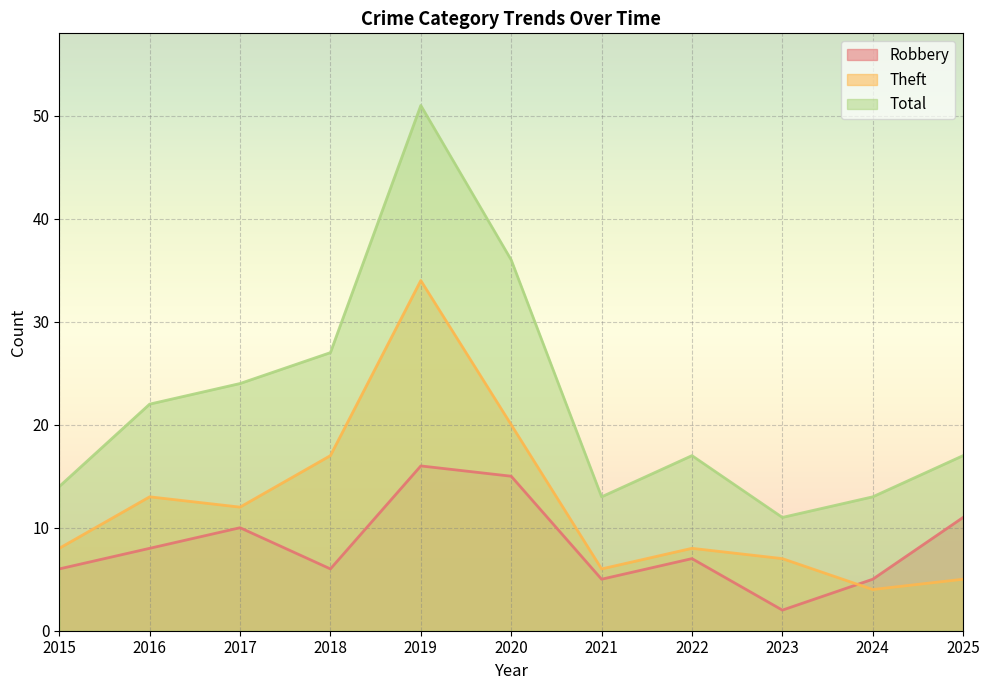

At which label does Total reach its peak?

2019